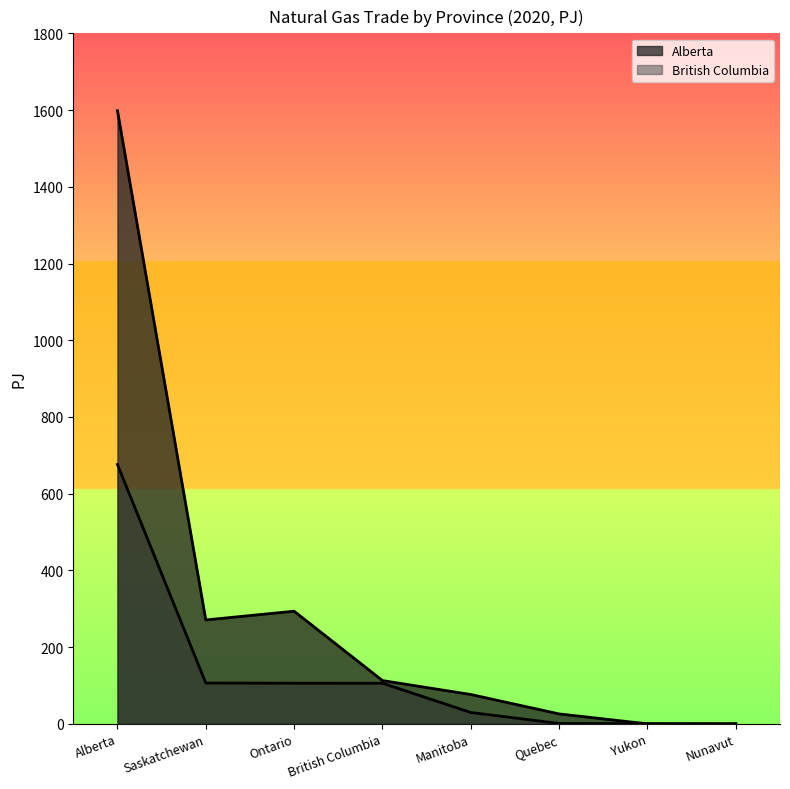

Where does the Alberta series first go above 112?

Alberta